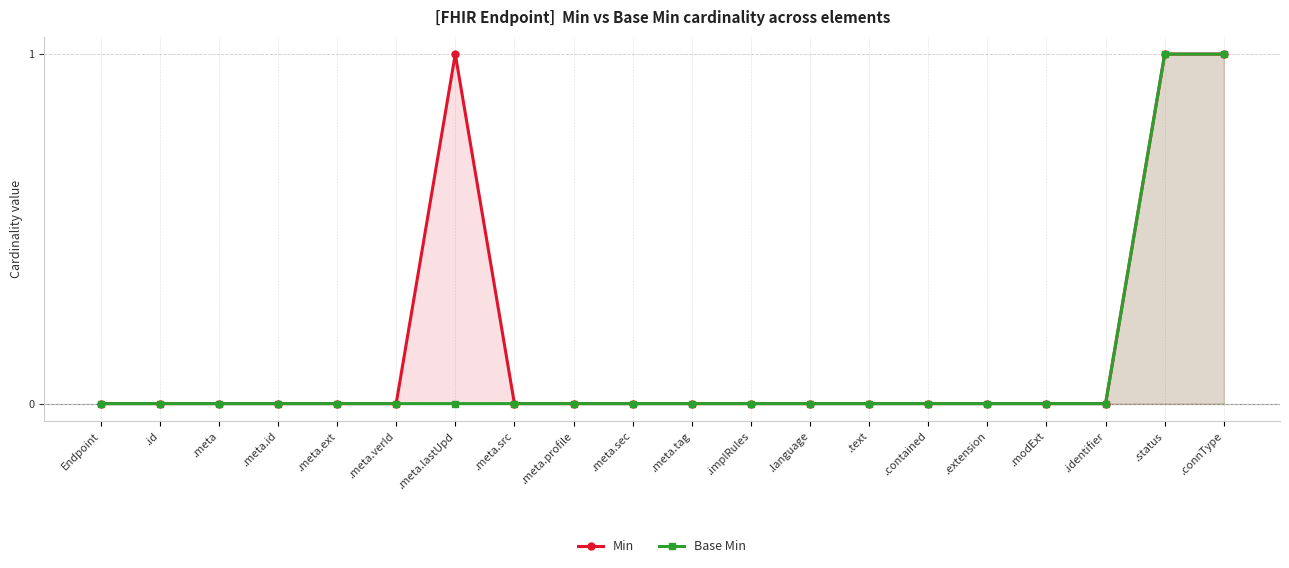

True or false: Min and Base Min cross at least once.

False